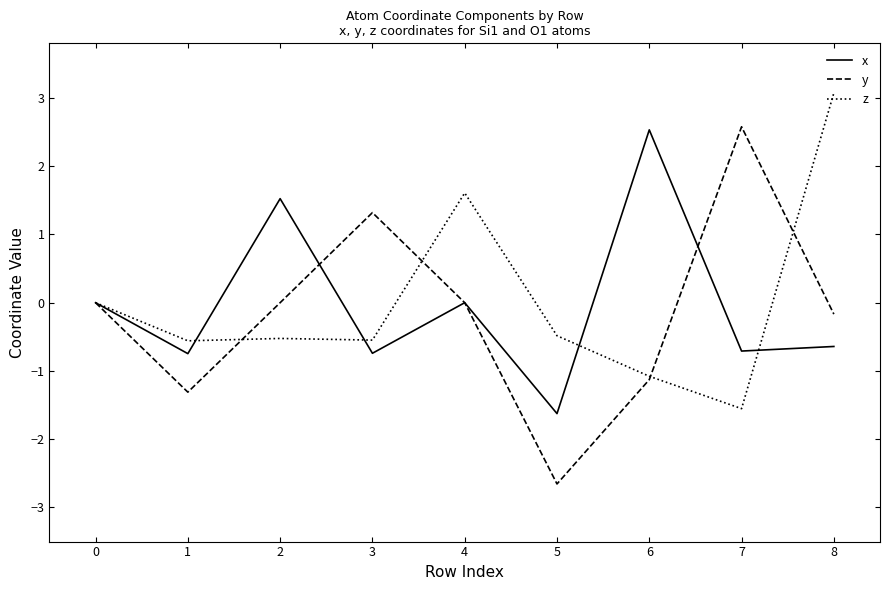

What are all the series names shown in the legend?

x, y, z